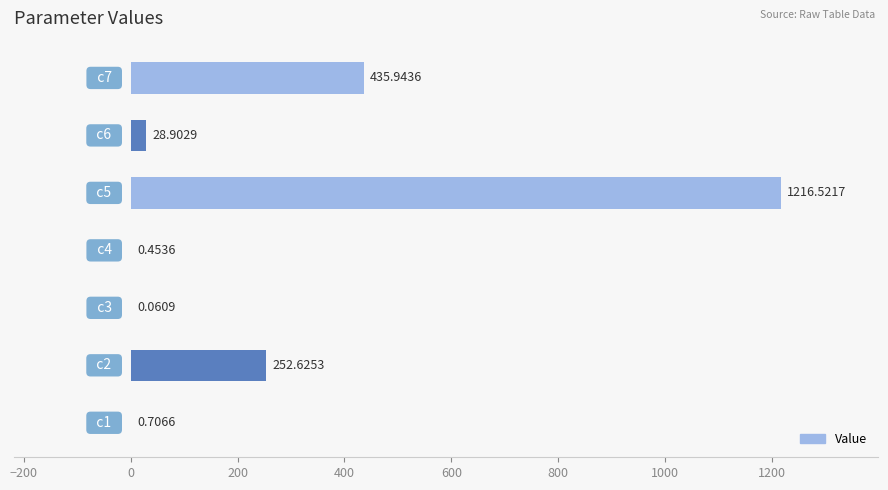

What is the maximum value shown in the chart?

1216.5